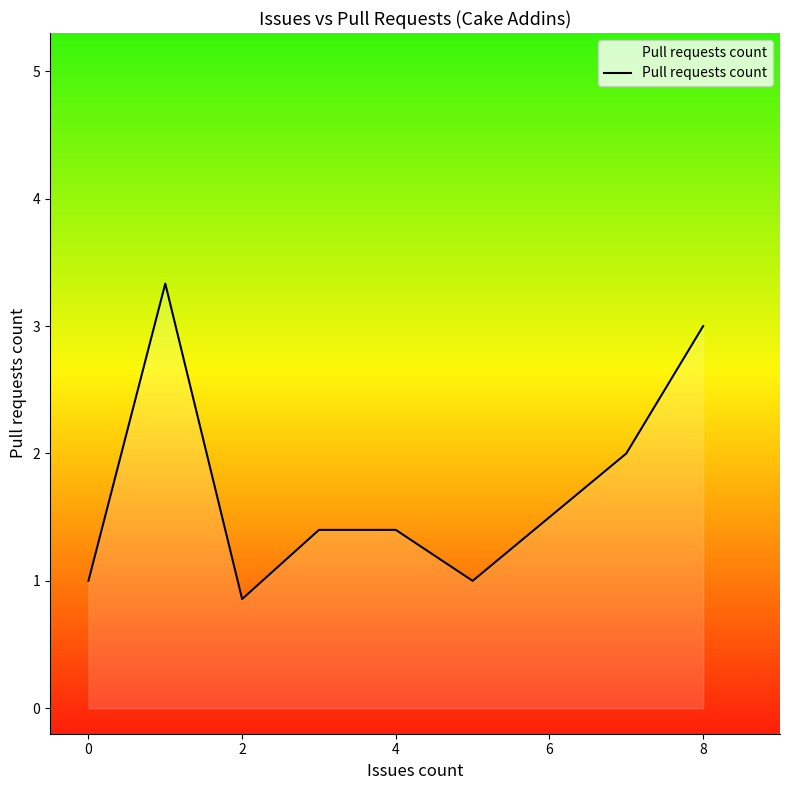

What is the maximum value shown in the chart?

3.3